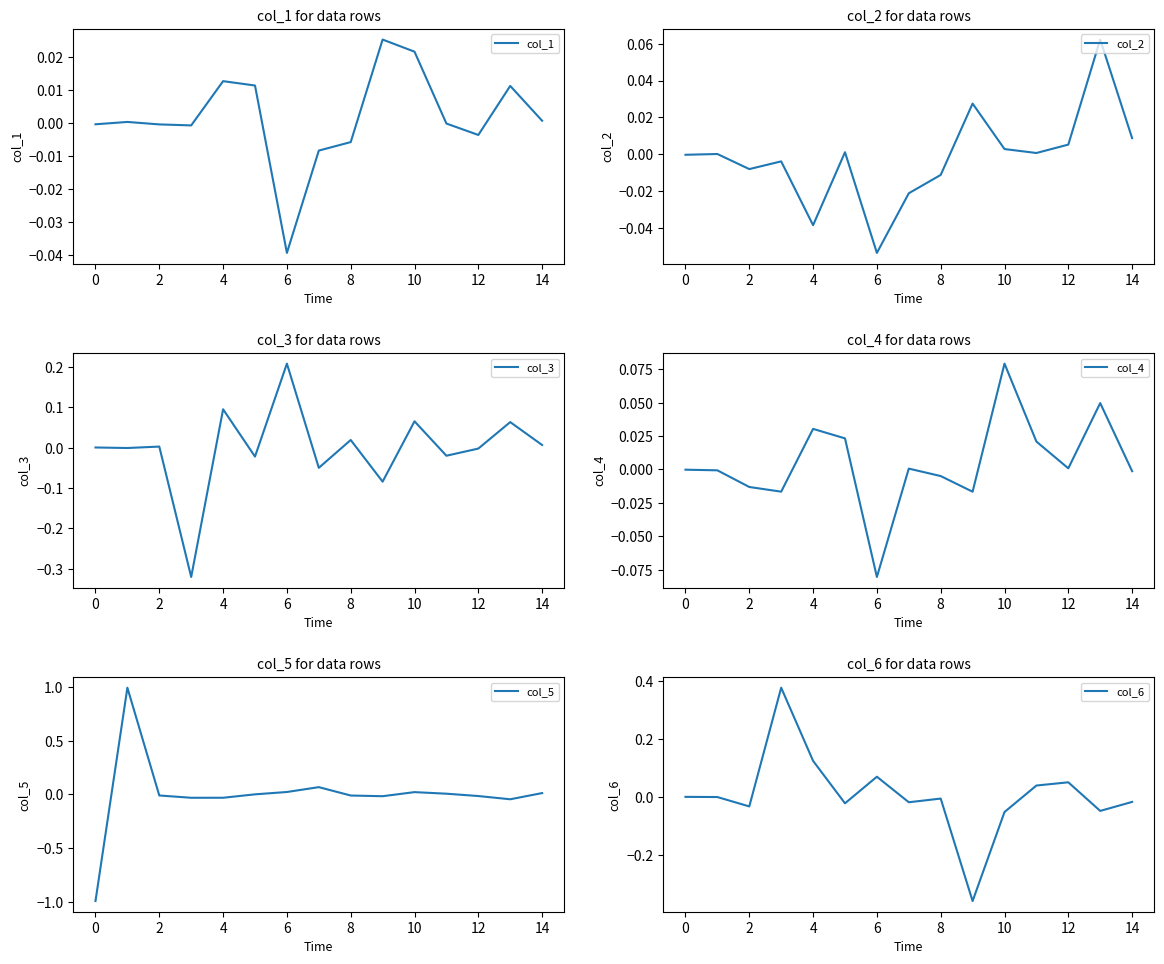

What is the lowest value of the col_5 series?

-1.0